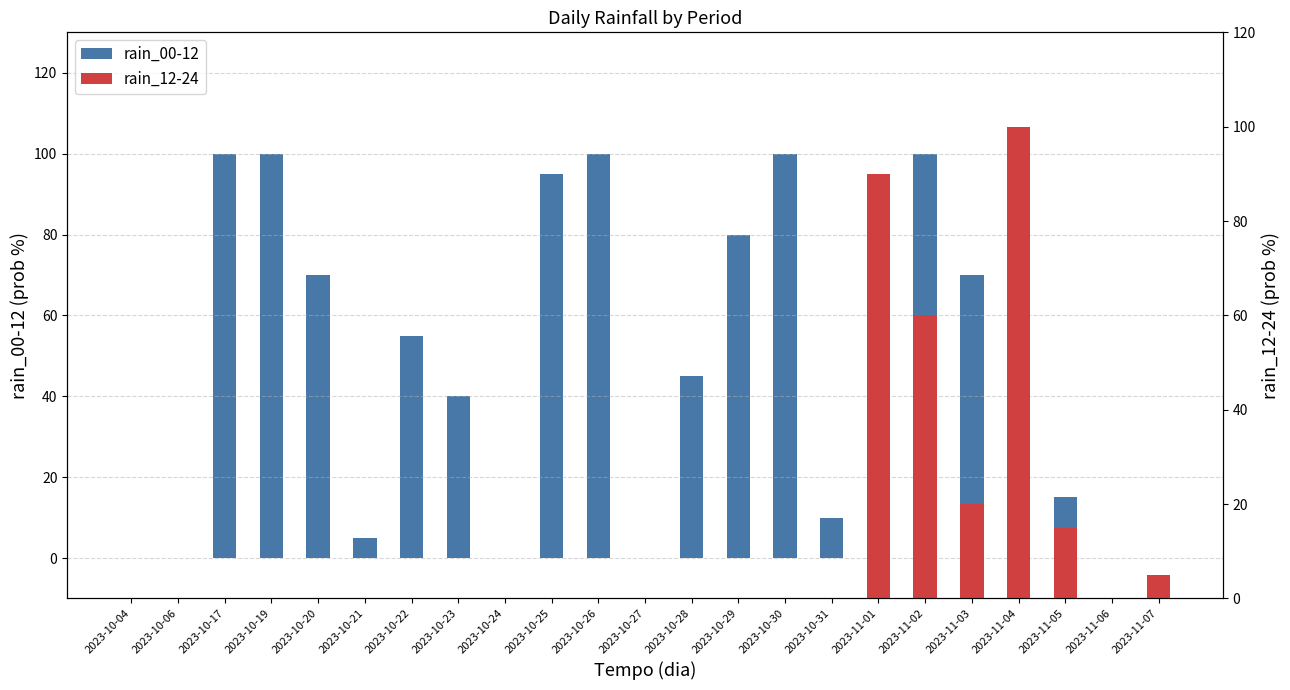

Where is rain_00-12 nearest to the value 50?

2023-10-22